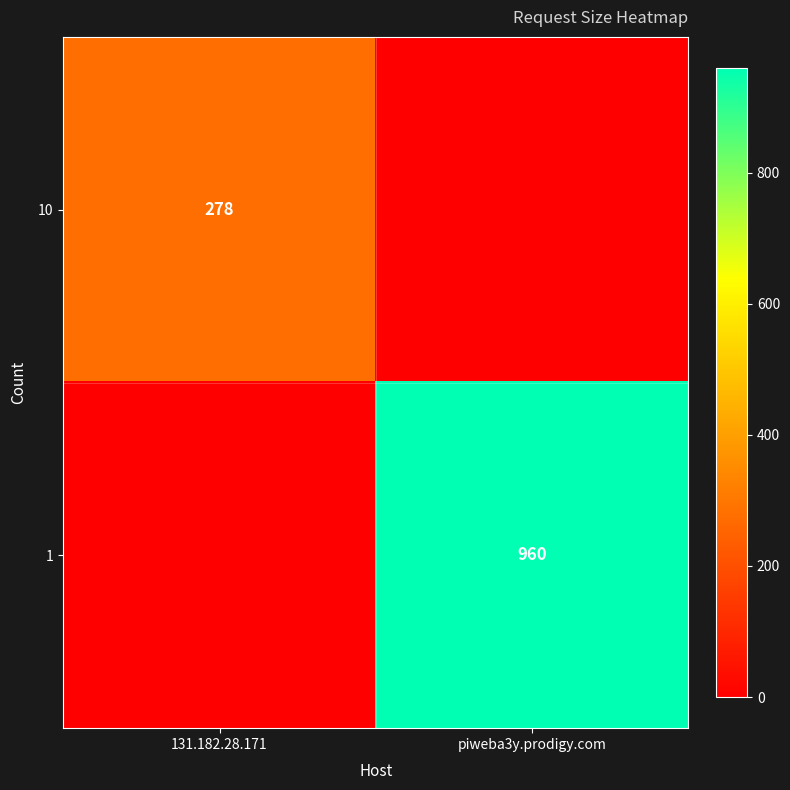

At which category is the sum across all series the highest?

piweba3y.prodigy.com